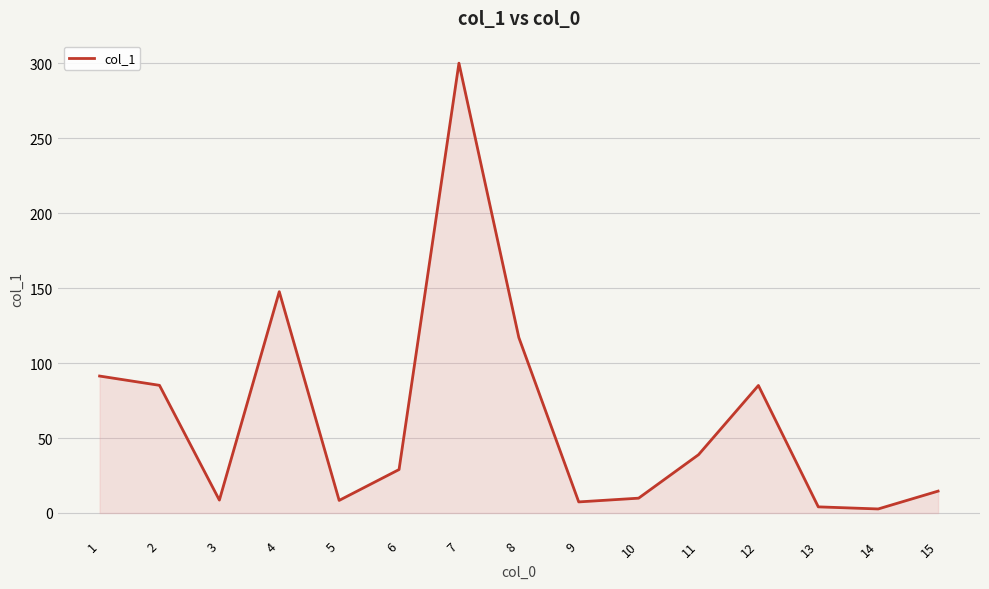

True or false: there are more than 0 points higher than both neighbors.

True